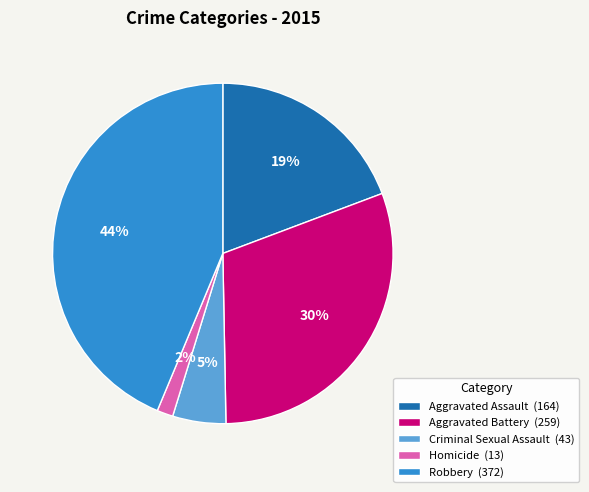

Rank the categories by value from lowest to highest.

Homicide, Criminal Sexual Assault, Aggravated Assault, Aggravated Battery, Robbery